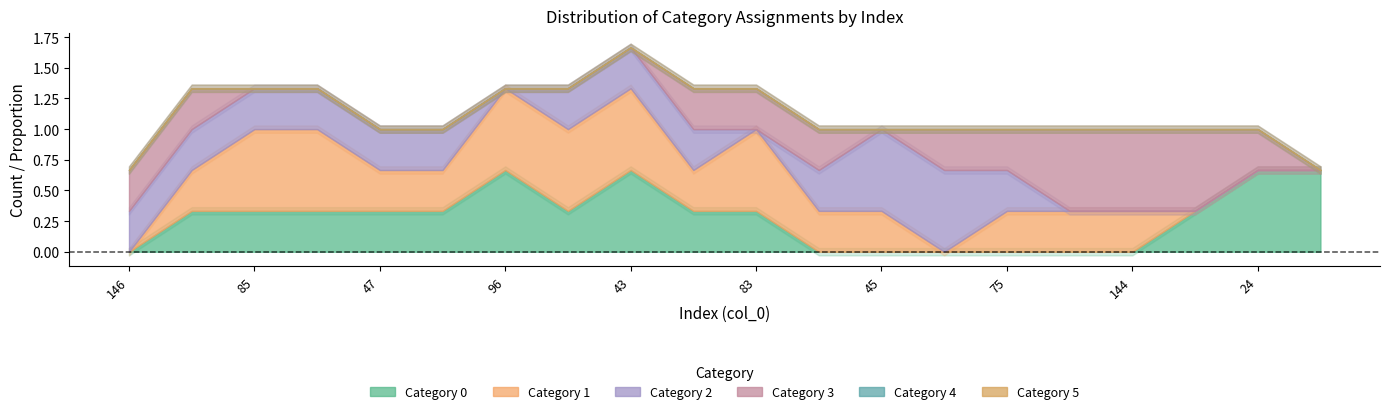

At which category does 1 reach its first local valley?

8